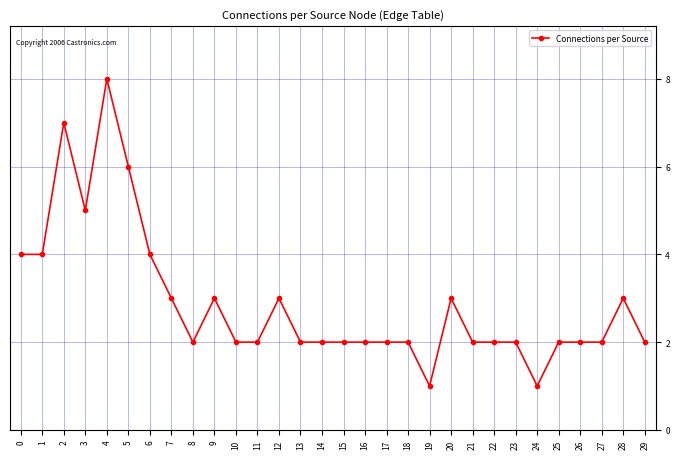

What value does the data have at 18?

2